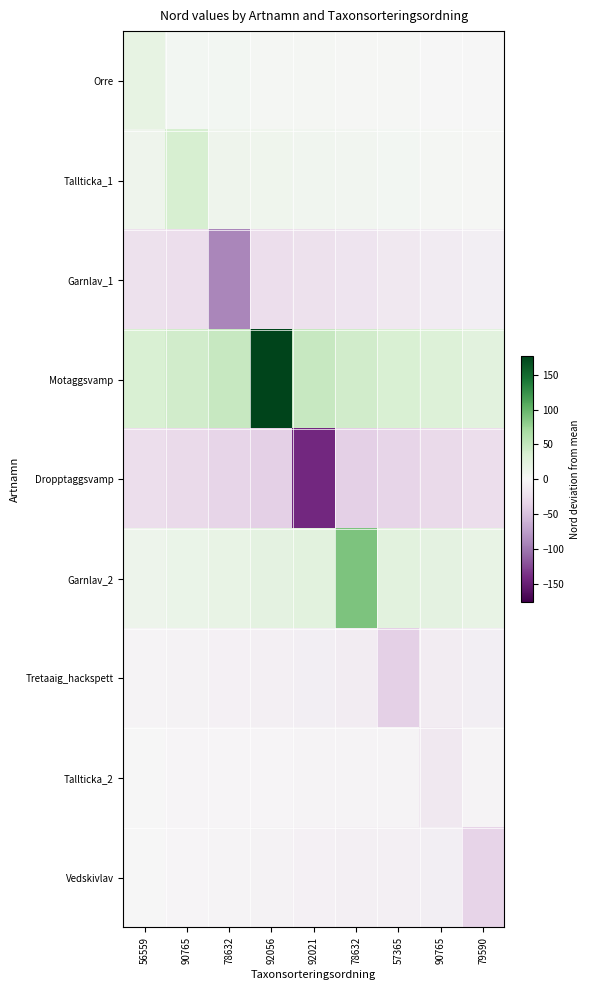

What is the minimum value shown in the chart?

-142.8